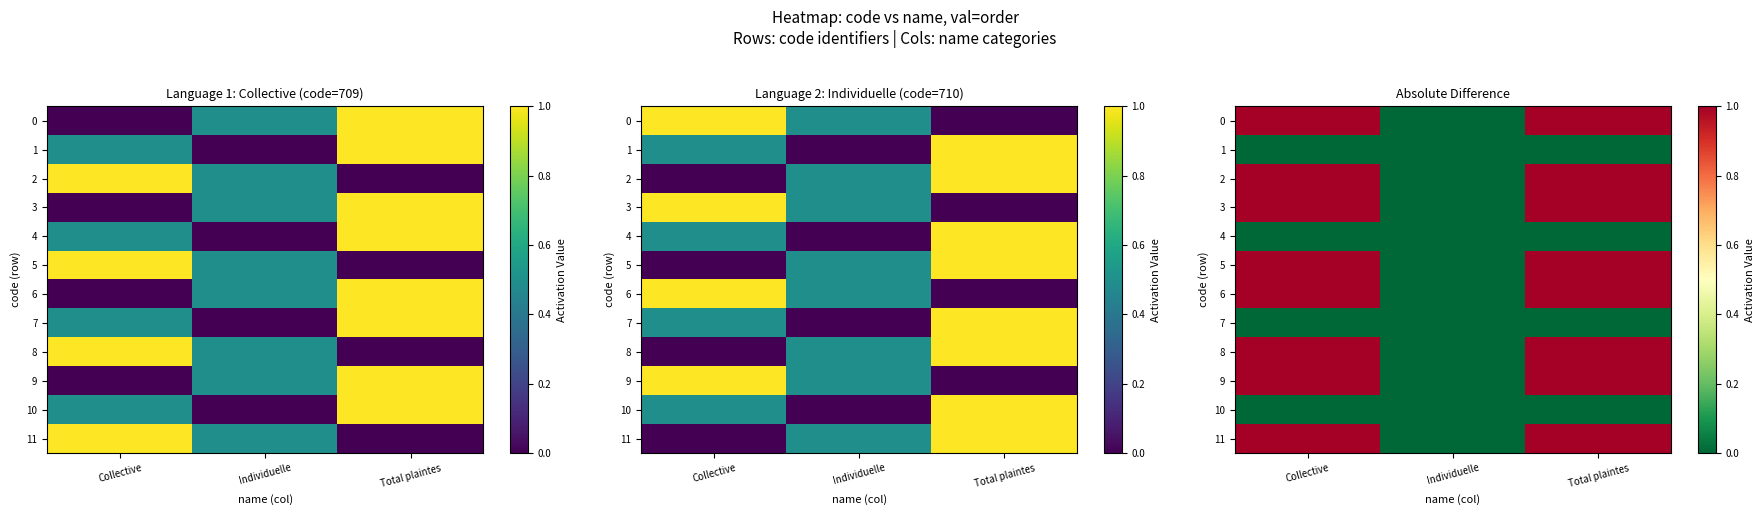

How many data points in 3 are above 0?

2